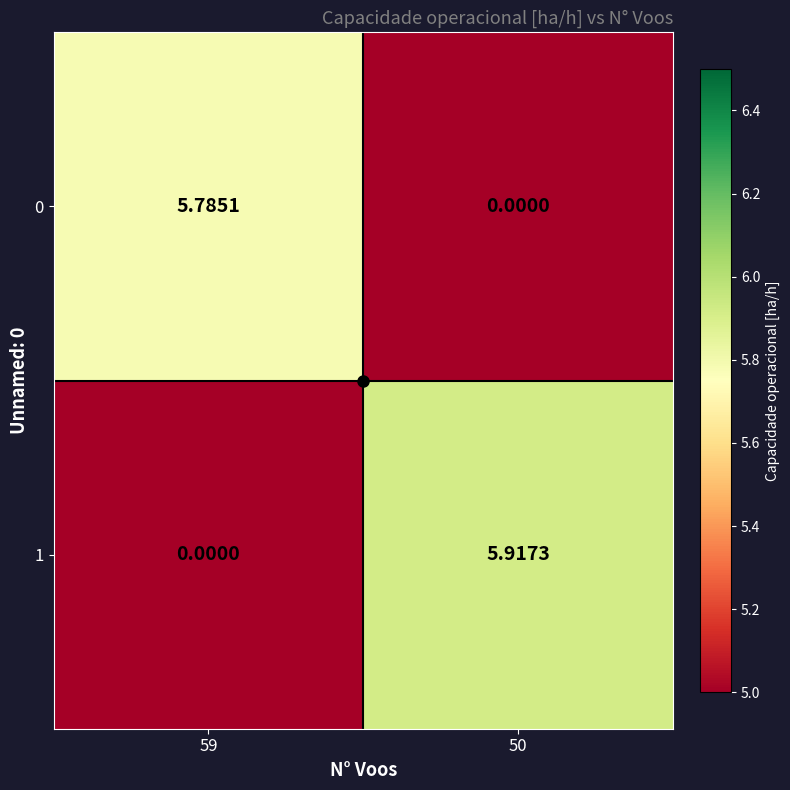

Which category has the lowest value across all series?

50